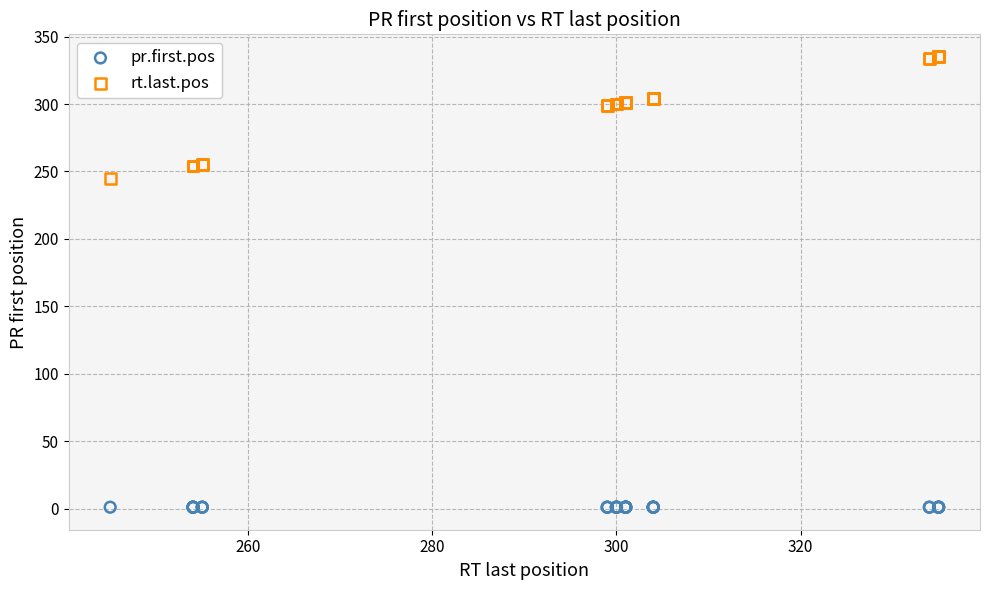

Which series contains the lowest Y value?

pr.first.pos